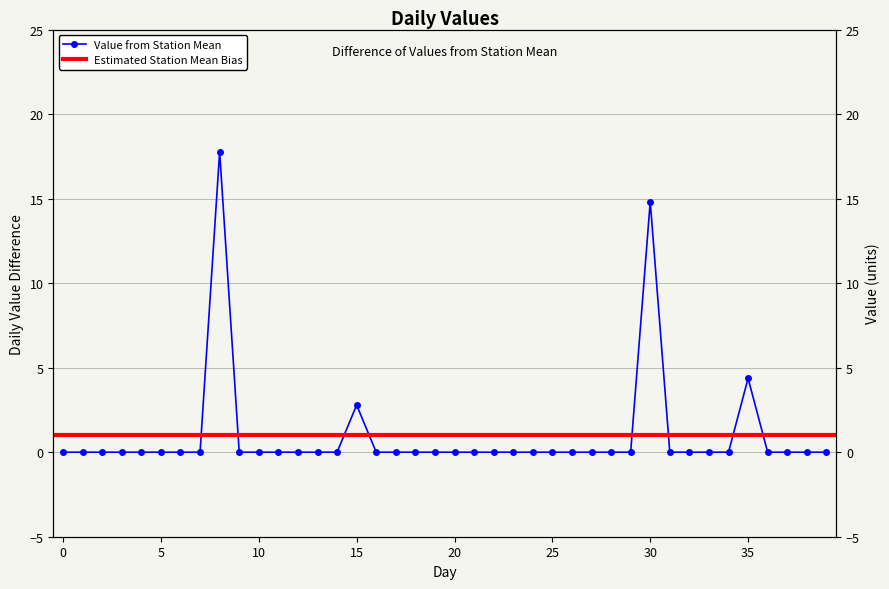

The chart shows a value of 9.5 at 38. True or false?

False